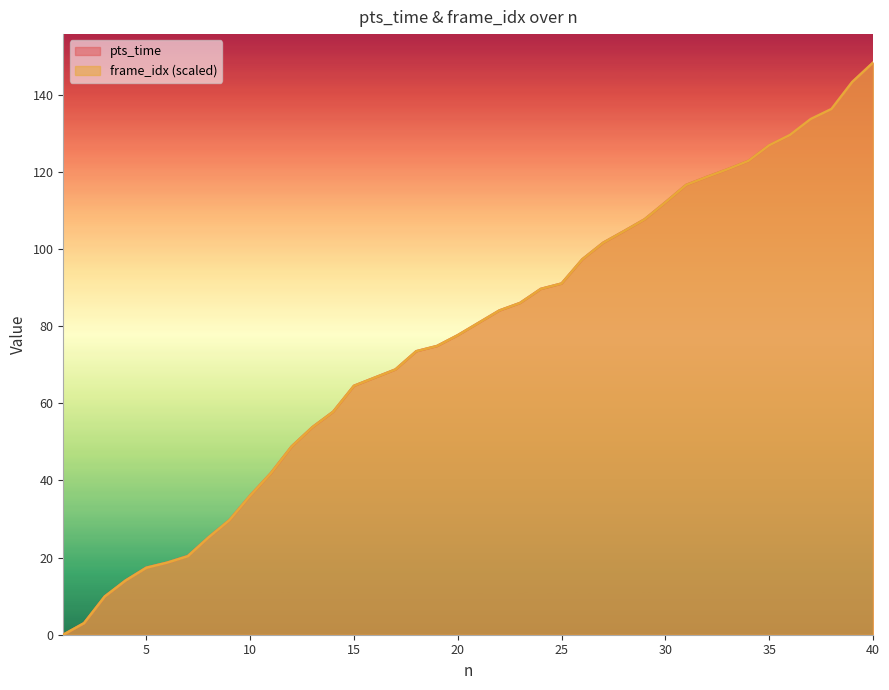

How many positive values does the pts_time series have?

39